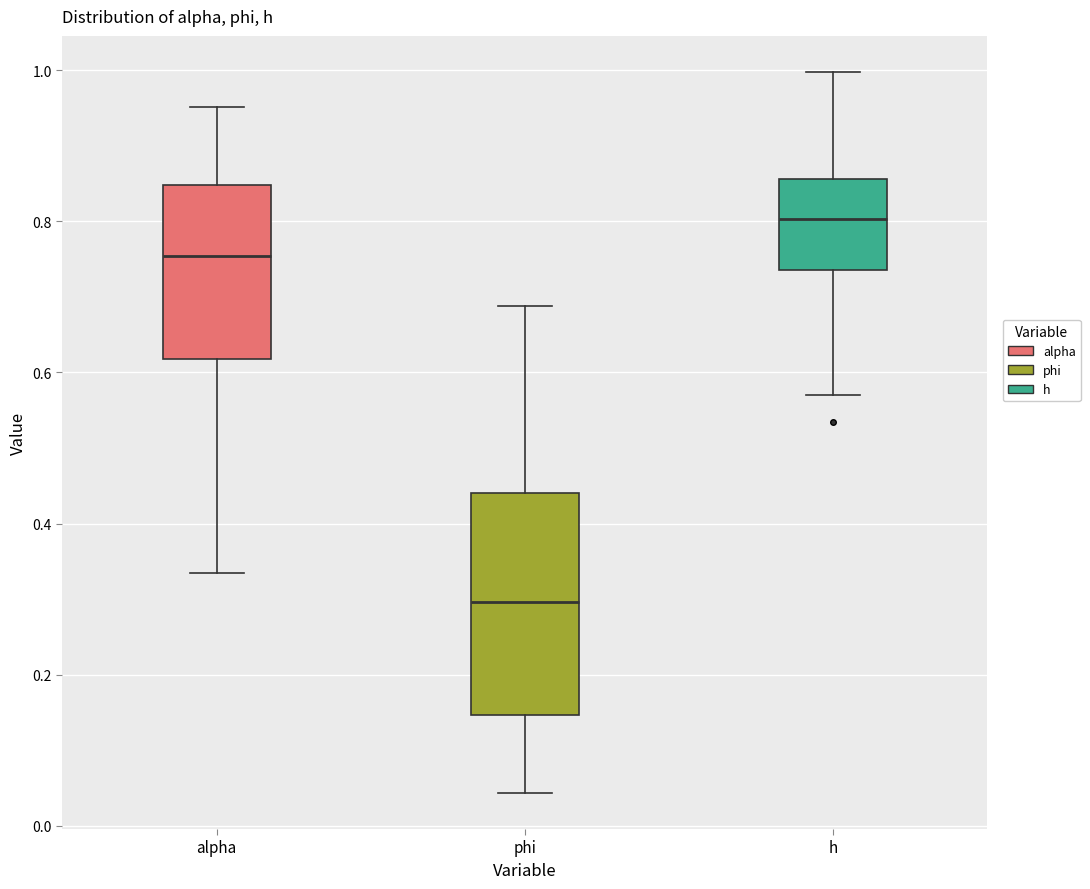

Comparing the boxes themselves (not the whiskers), which one is the tallest?

phi